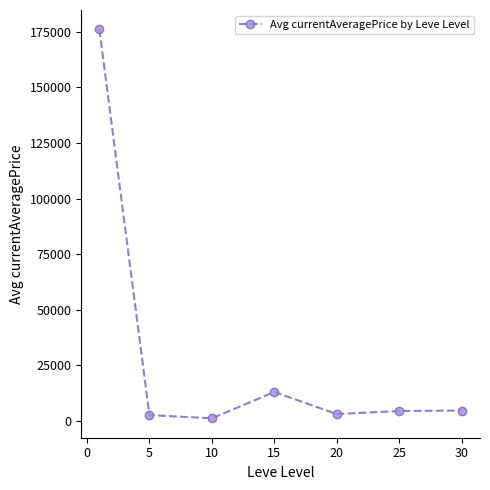

What is the average value?

29344.6